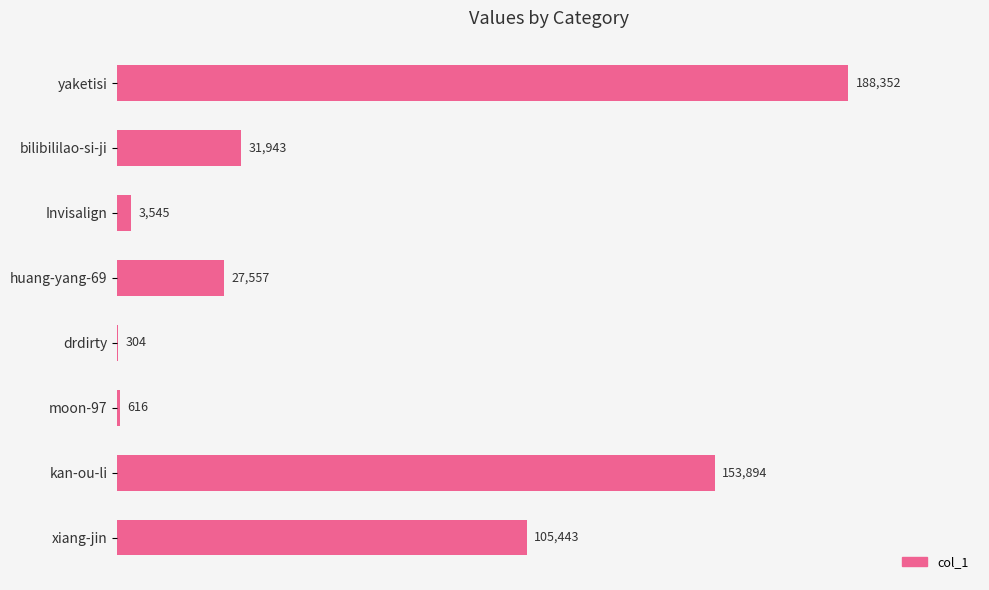

Does the chart contain stacked bars?

No